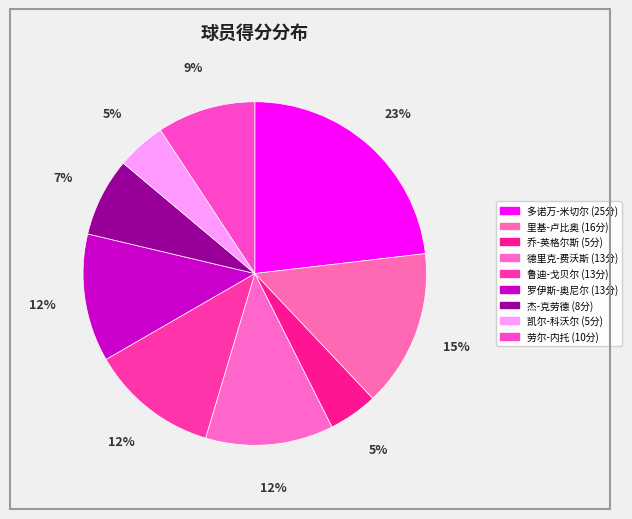

Count the number of slices in the pie.

9